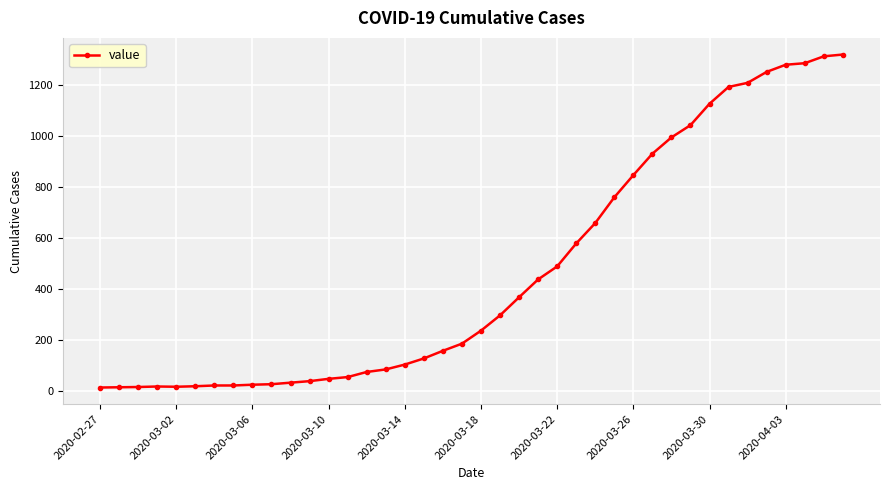

What is the sum of all values?

18689